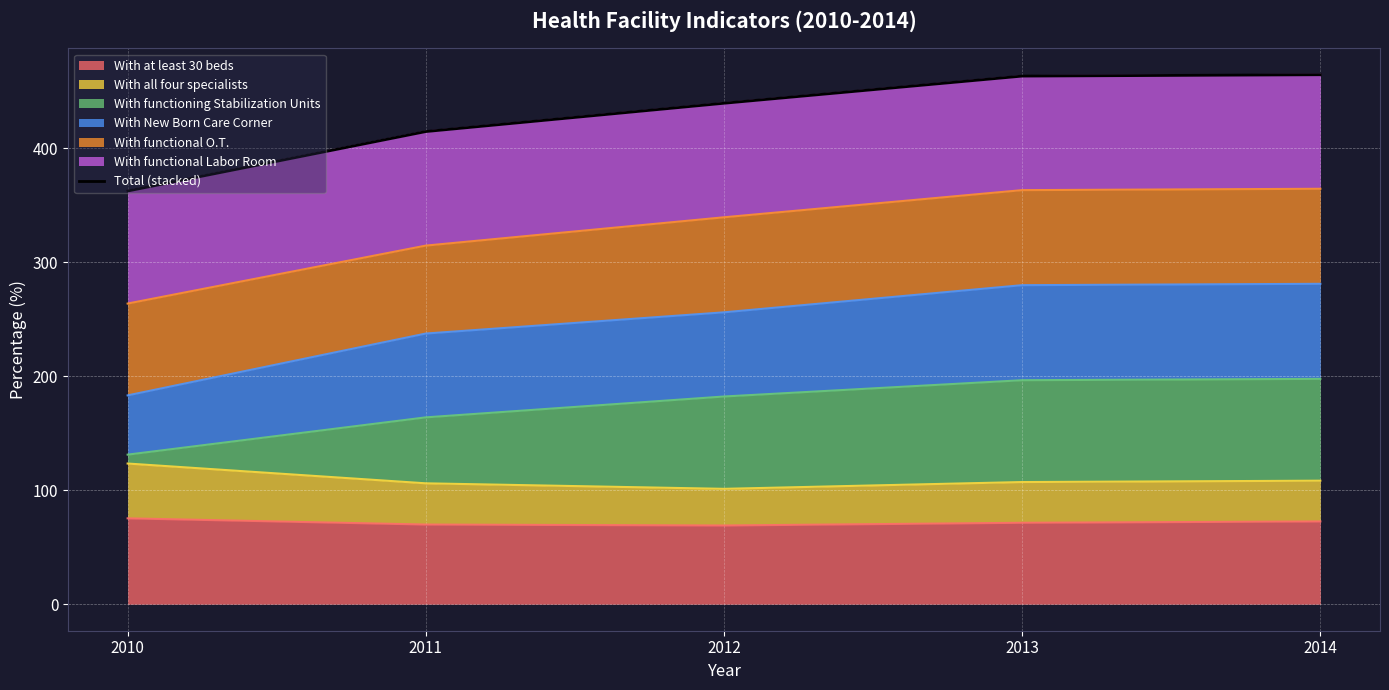

What is the minimum value shown in the chart?

362.3